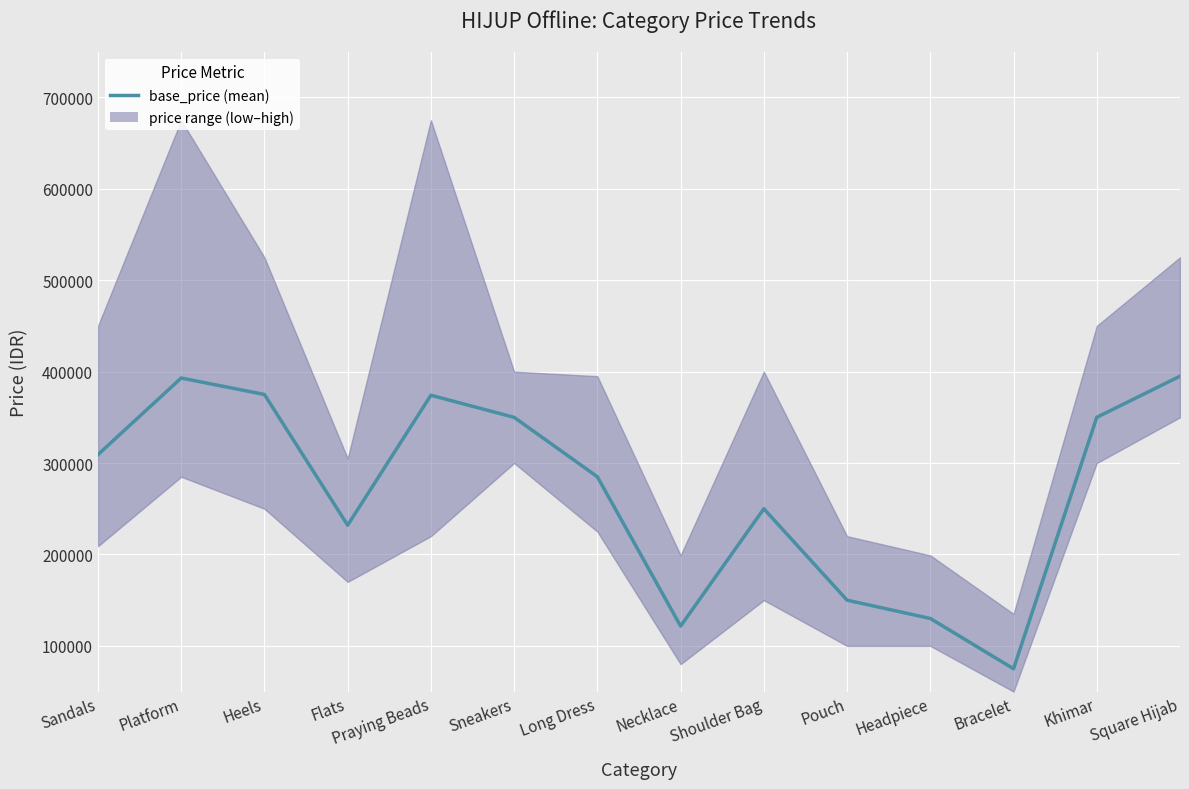

True or false: there are more than 1 points higher than both neighbors.

True